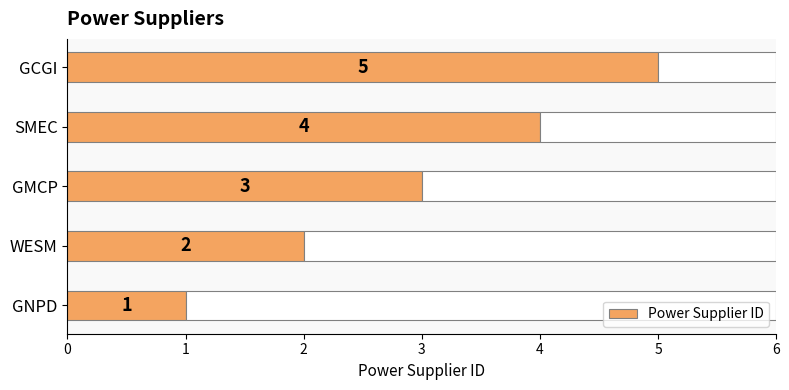

What is the value of the 1st bar from the left?

1